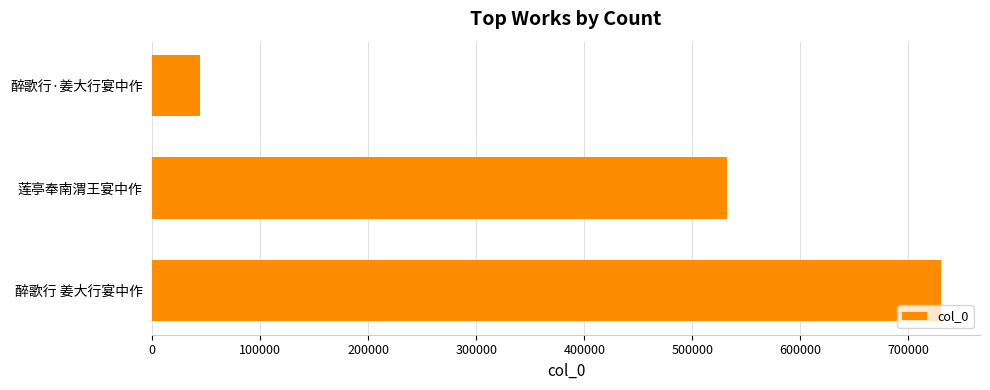

List the labels in order of value, largest first.

醉歌行 姜大行宴中作, 莲亭奉南渭王宴中作, 醉歌行·姜大行宴中作